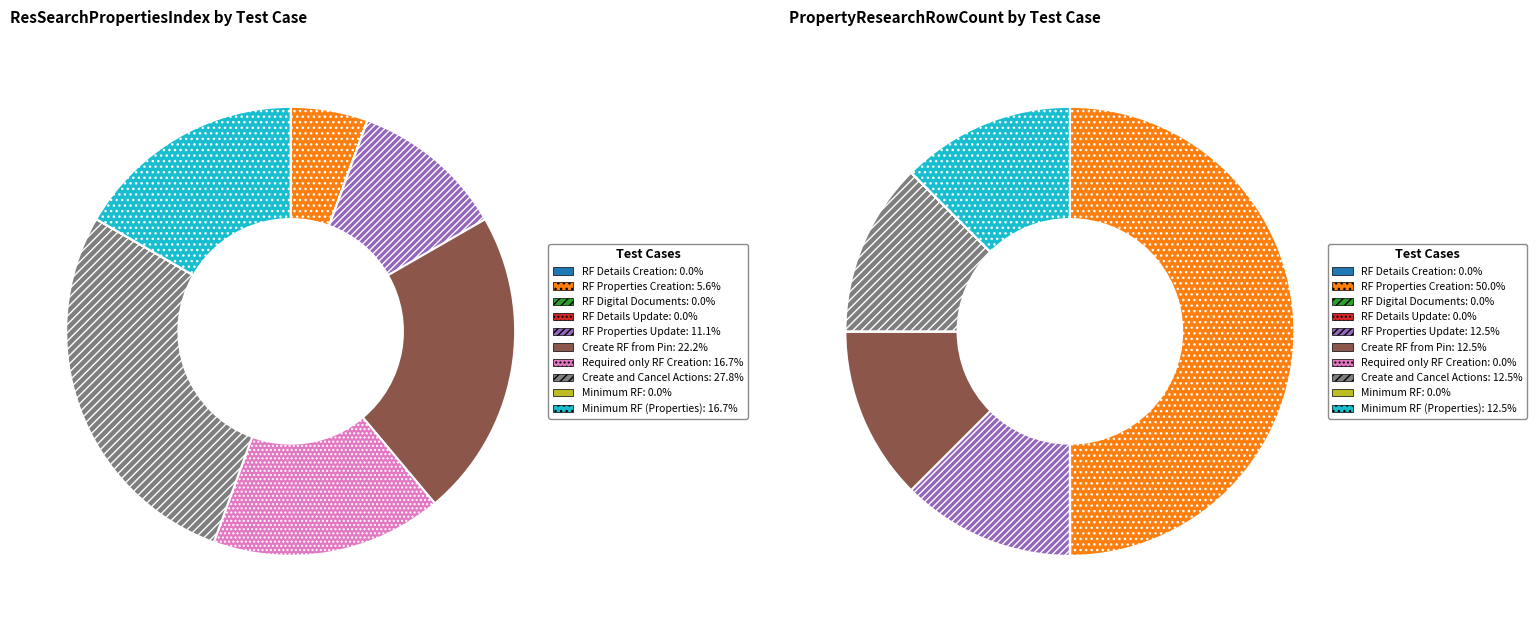

Rank the categories by value from lowest to highest.

RF Details Creation, RF Digital Documents, RF Details Update, Minimum RF, RF Properties Creation, RF Properties Update, Required only RF Creation, Minimum RF (Properties), Create RF from Pin, Create and Cancel Actions